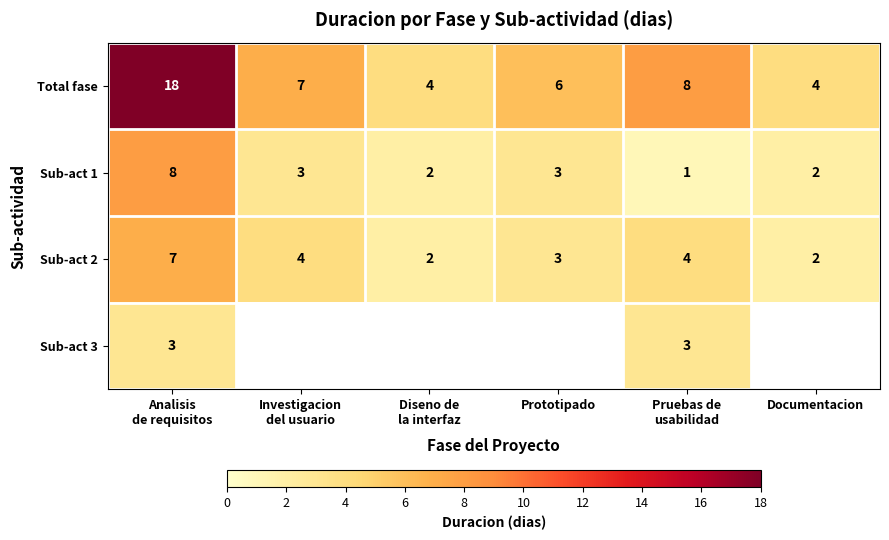

What is the difference between the second highest and minimum values in the Total fase series?

4